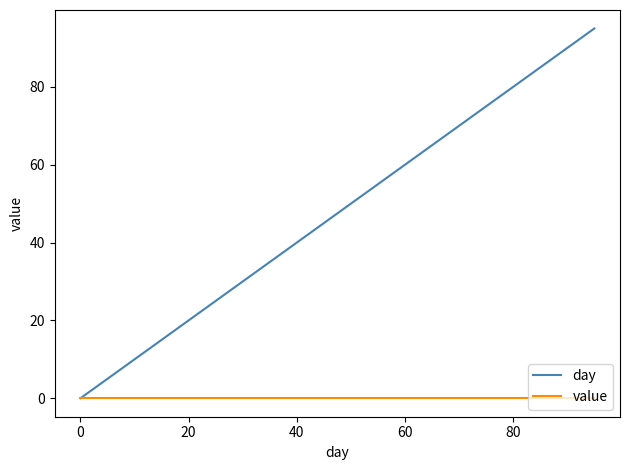

Which series has the largest total across all categories?

day